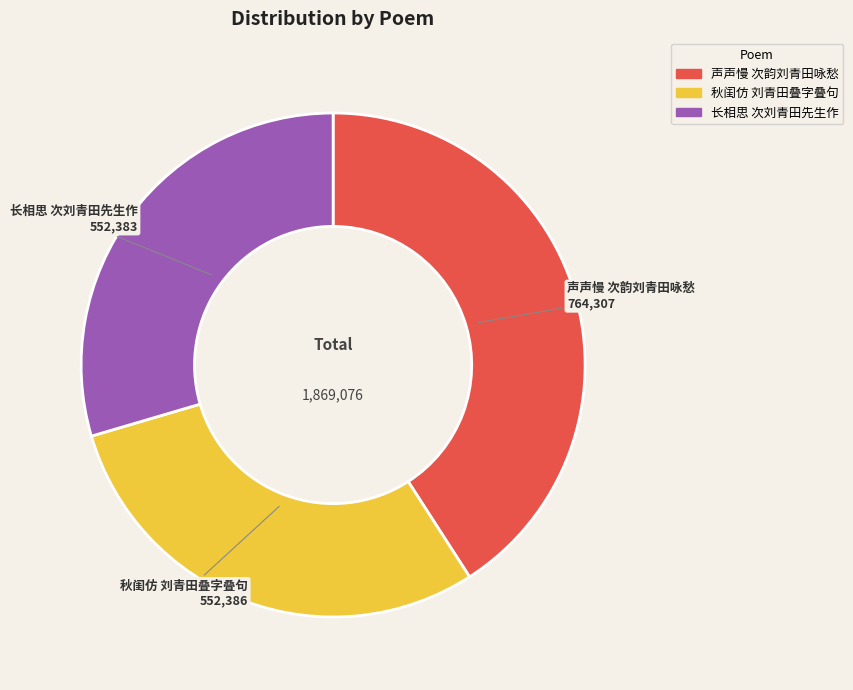

What is the ratio of the value at 长相思 次刘青田先生作 to the value at 声声慢 次韵刘青田咏愁?

0.7